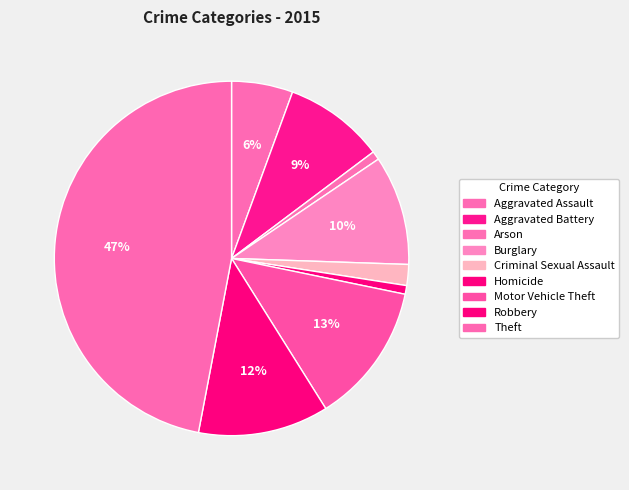

How many slices are in this pie chart?

9